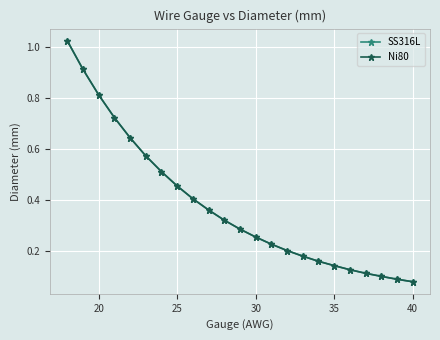

Does the chart have visible grid lines?

Yes